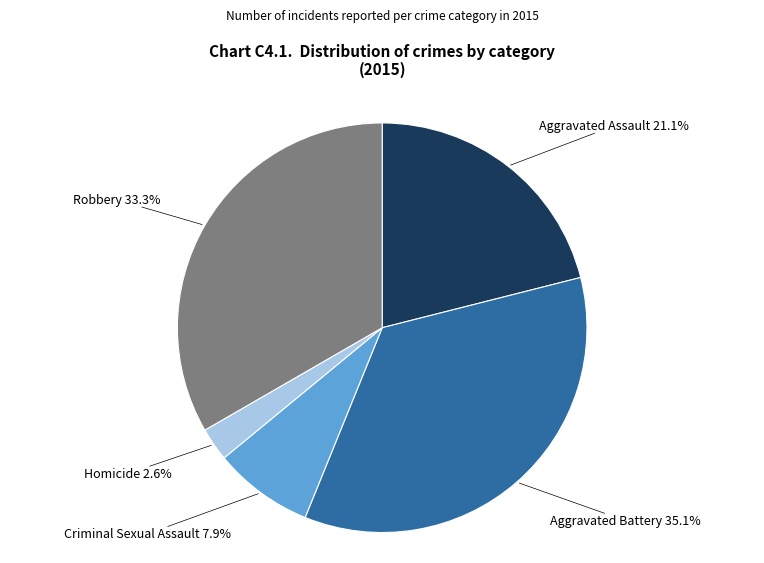

Is there a majority slice in this chart?

No